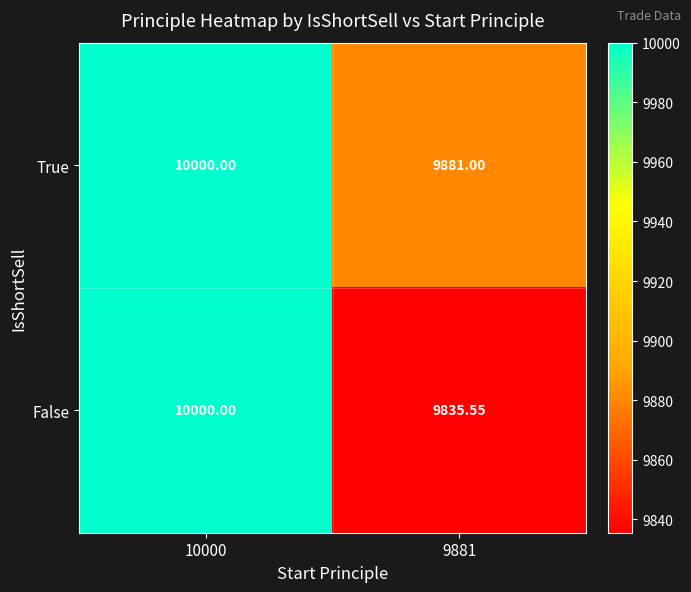

List the series in order of their overall mean, highest first.

True, False